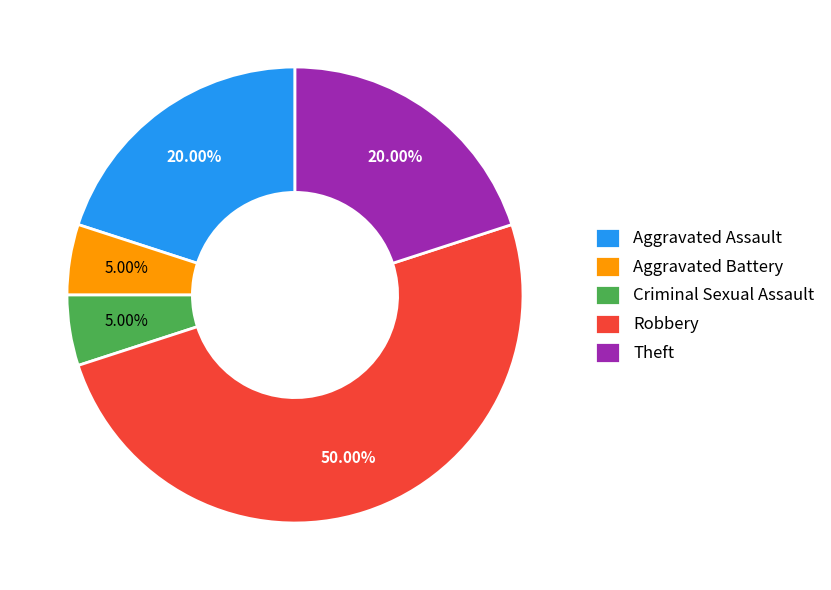

Between Theft and Aggravated Battery, which is larger?

Theft